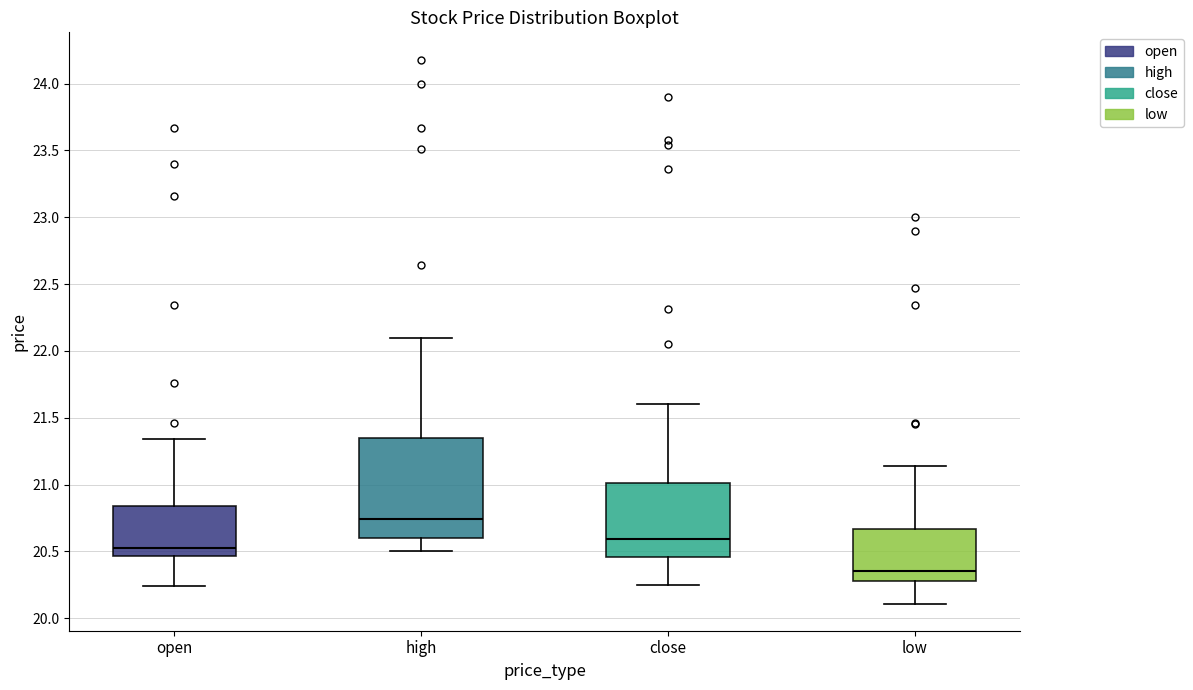

Reading left to right, transcribe this box plot: for each box, give where its median line is, the range the box spans, and where its two whiskers end, as read against the y-axis. The values are not printed on the chart, so give them approximately, as read against the axis.

open: median 20.55, box 20.45 to 20.85, whiskers 20.25 to 21.35
high: median 20.75, box 20.60 to 21.35, whiskers 20.50 to 22.10
close: median 20.60, box 20.45 to 21.00, whiskers 20.25 to 21.60
low: median 20.35, box 20.30 to 20.65, whiskers 20.10 to 21.15